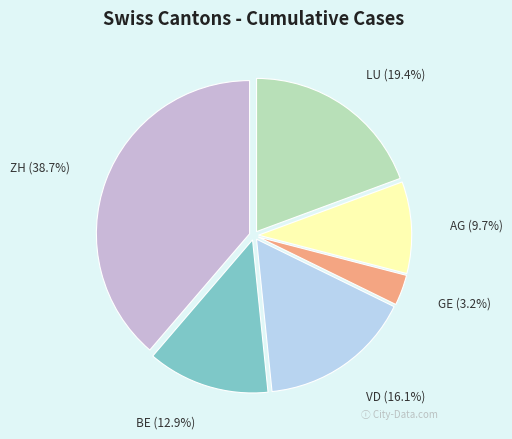

What is the ratio of the value at ZH to the value at VD?

2.4